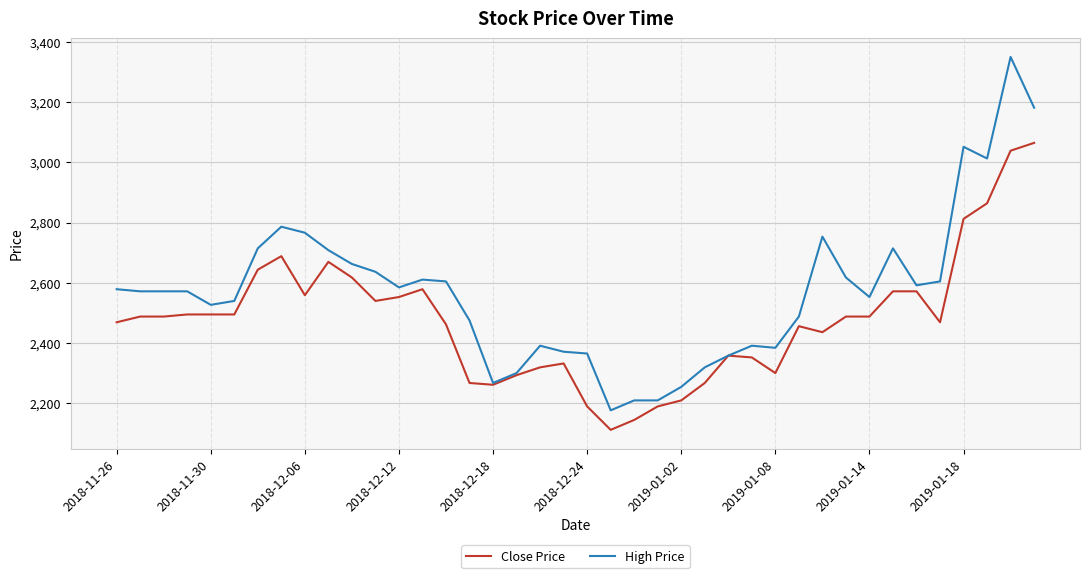

What is the difference between the maximum and second lowest values in the High Price series?

1143